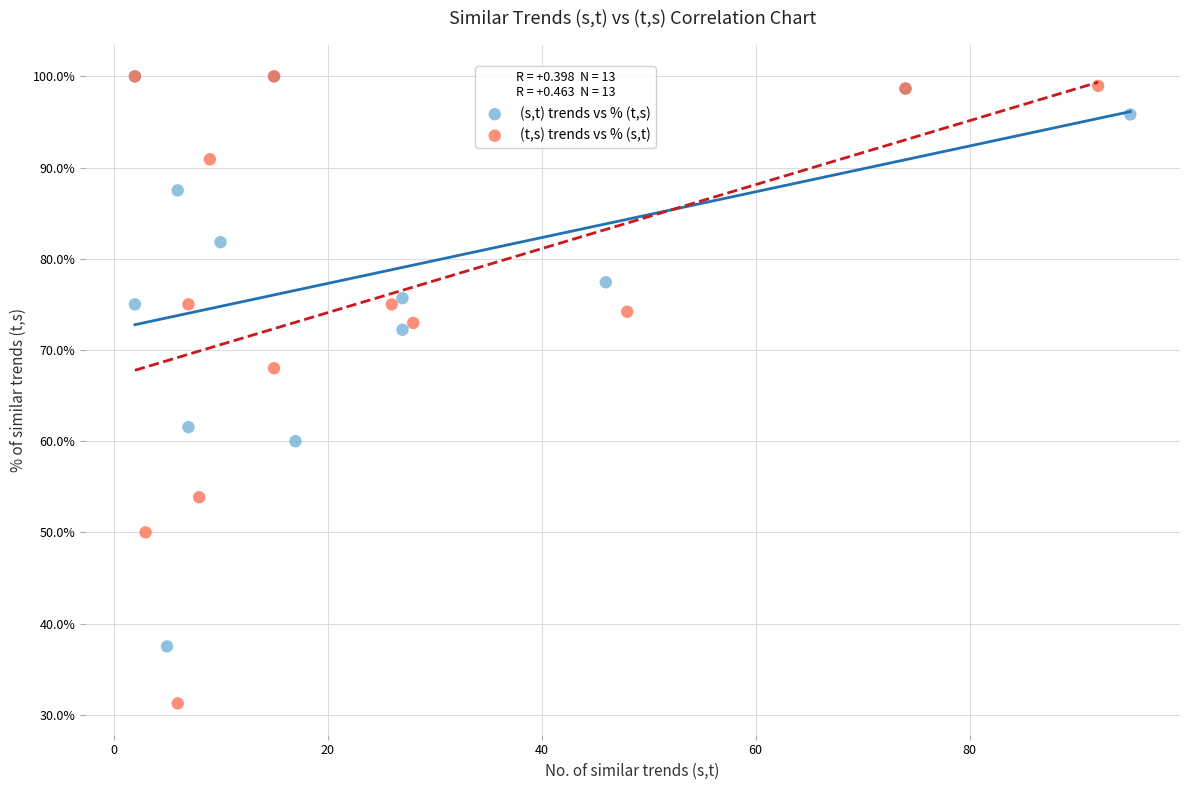

What are all the series names shown in the legend?

(s,t) trends vs % (t,s), (t,s) trends vs % (s,t)